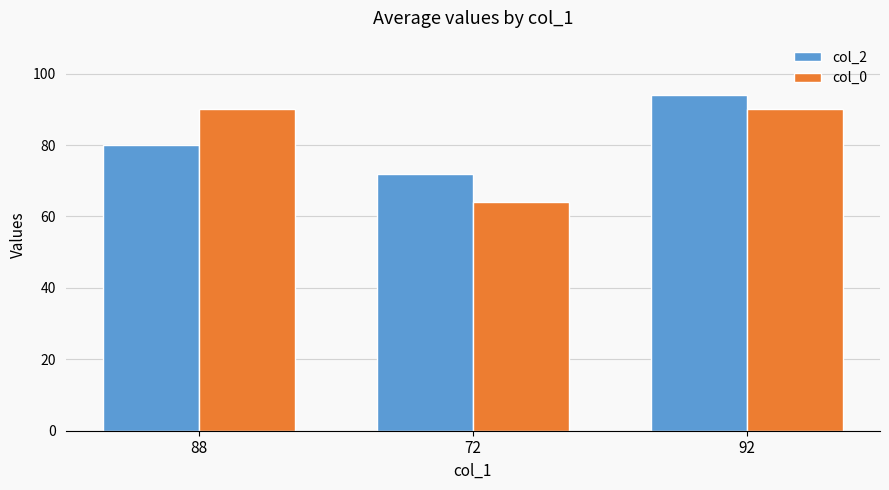

What position from the right is 72?

2